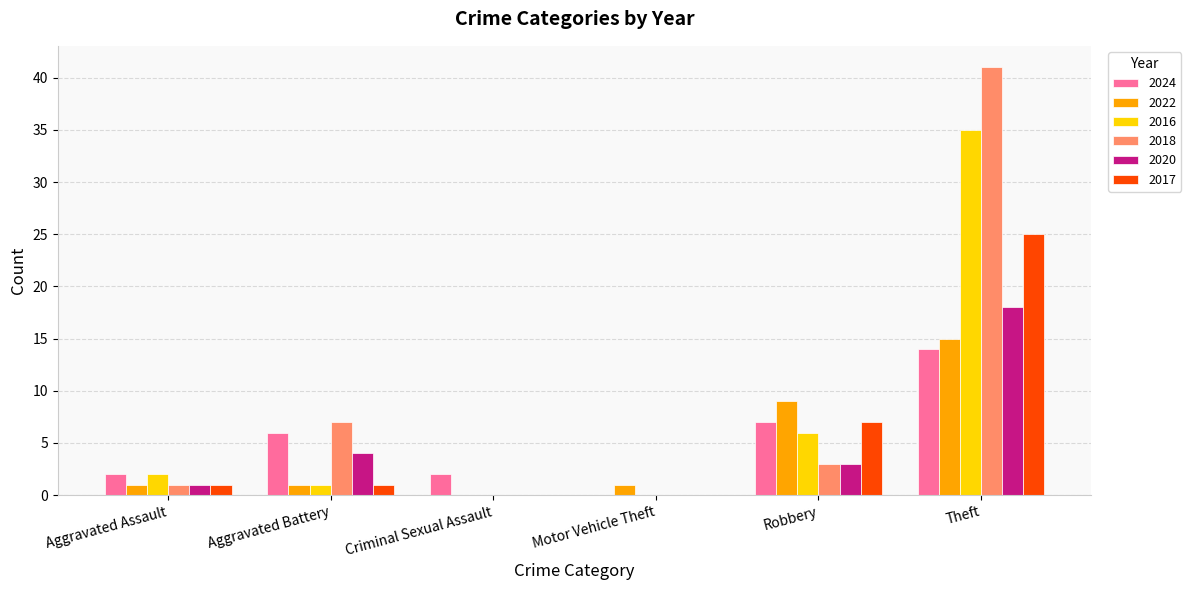

The 2016 series shows 10 at Robbery. True or false?

False